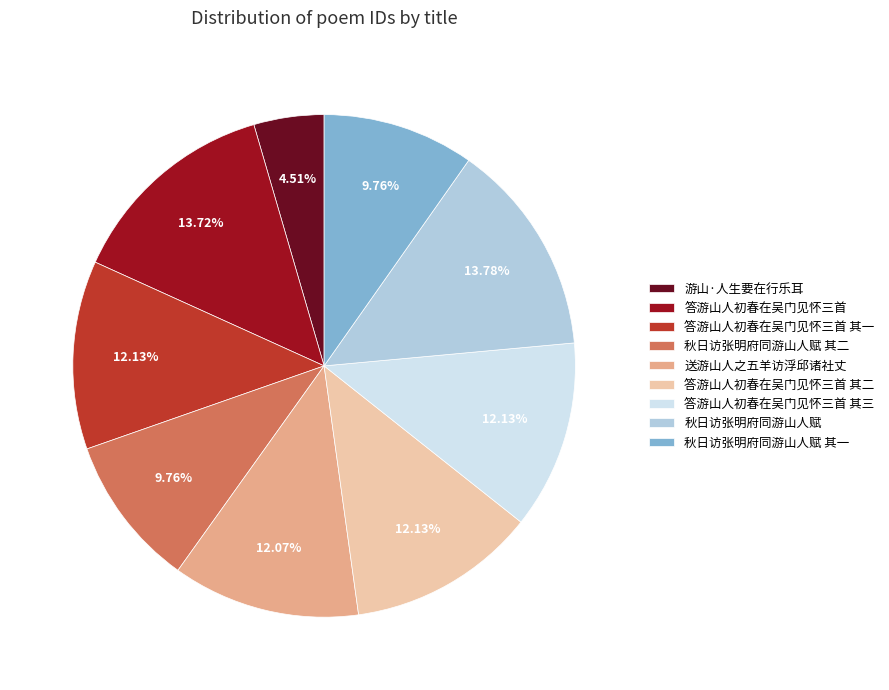

To the nearest percent, what percentage of the pie is 秋日访张明府同游山人赋 其一?

10%